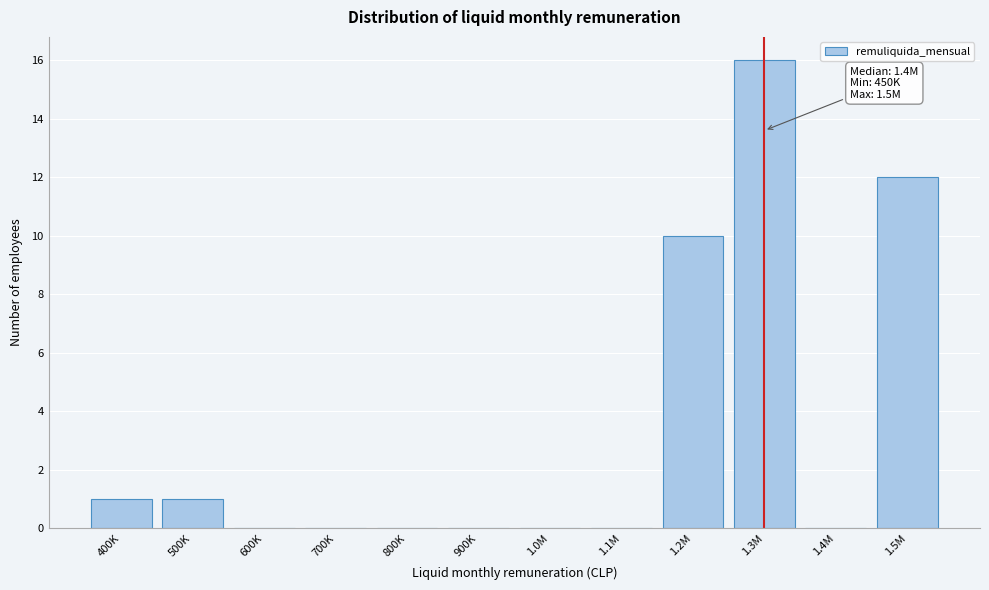

Reading left to right, what are all the values shown in this chart?

400K=1	500K=1	600K=0	700K=0	800K=0	900K=0	1.0M=0	1.1M=0	1.2M=10	1.3M=16	1.4M=0	1.5M=12